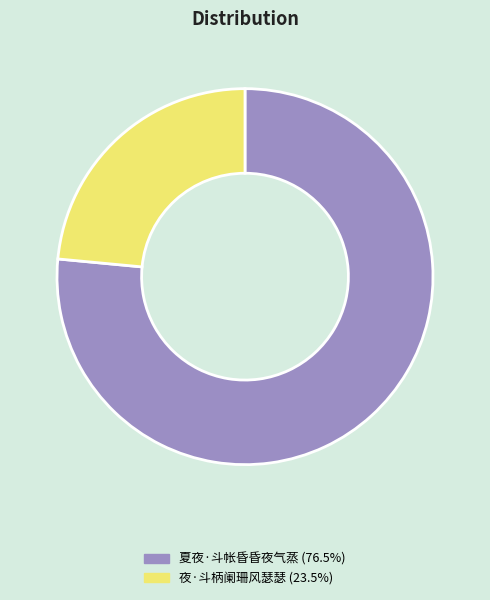

Which category has the smallest portion of the pie?

夜·斗柄阑珊风瑟瑟